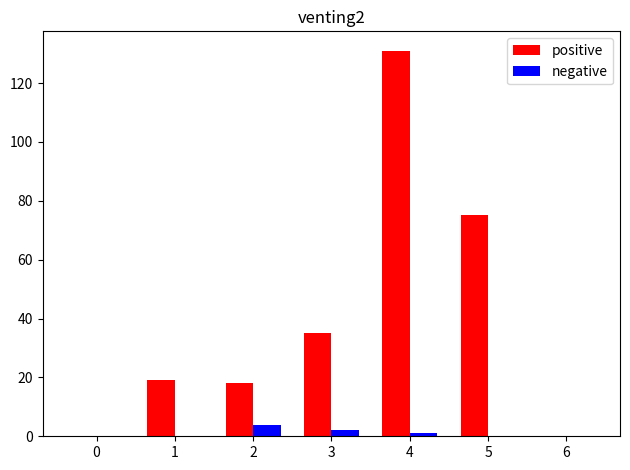

What is the maximum value shown in the chart?

131